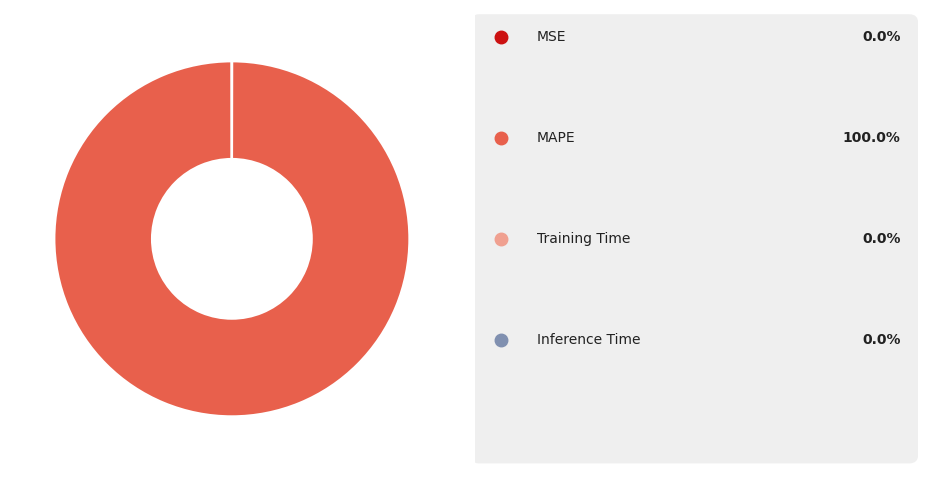

Is there a majority slice in this chart?

Yes